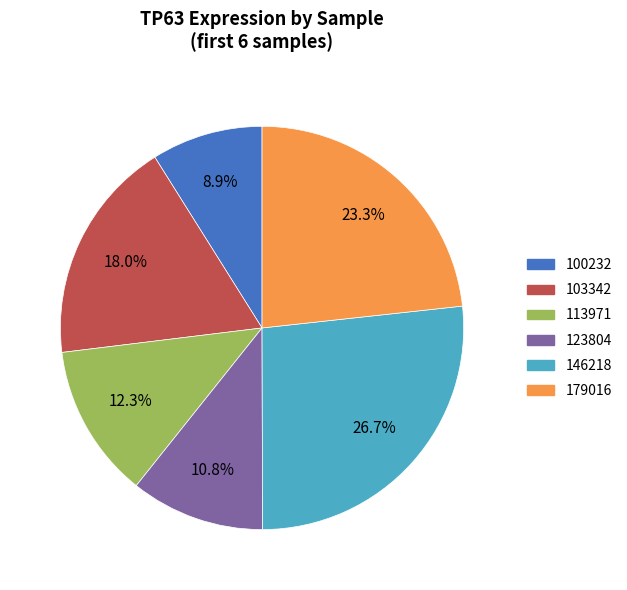

Is there a majority slice in this chart?

No